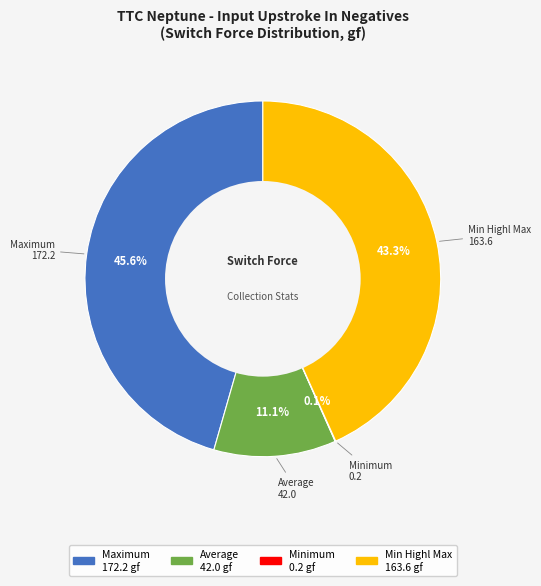

What is the largest slice in the pie chart?

Maximum